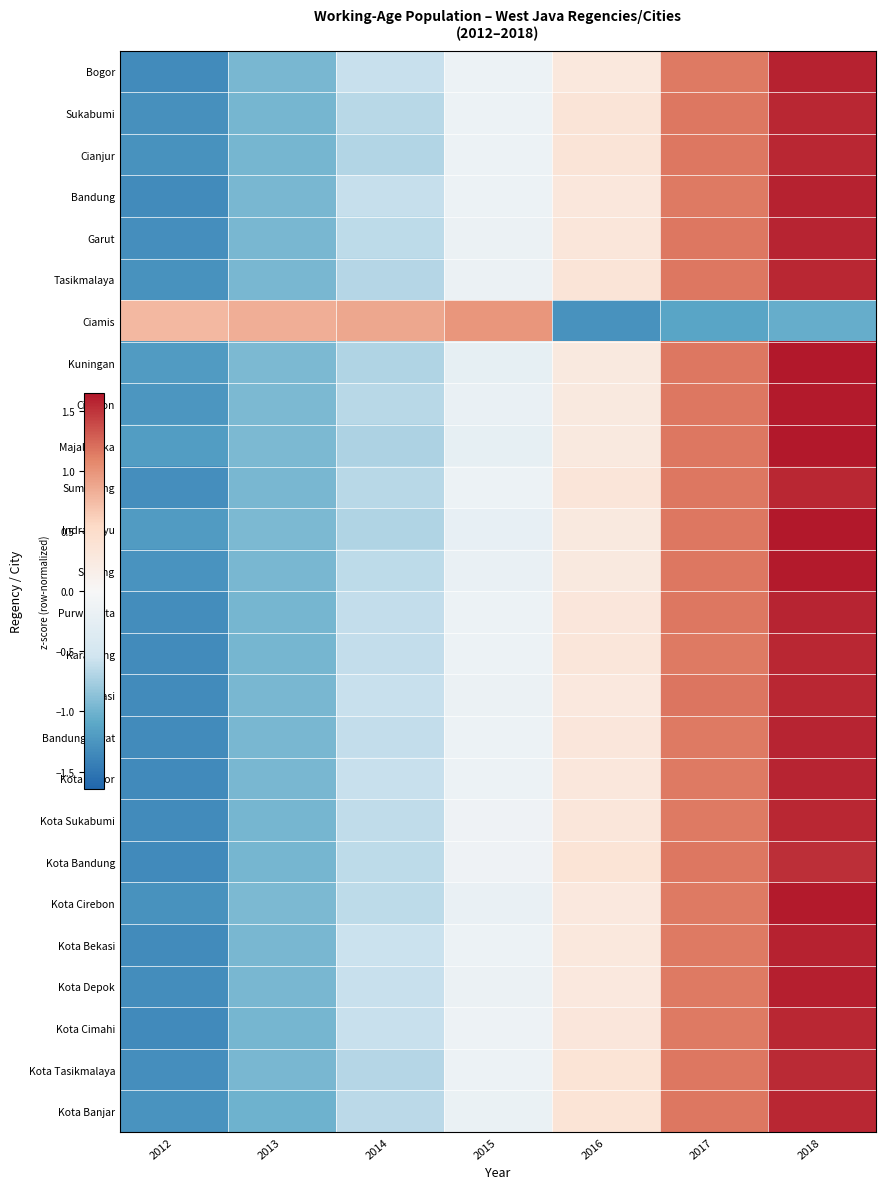

What is the minimum value shown in the chart?

-1.3